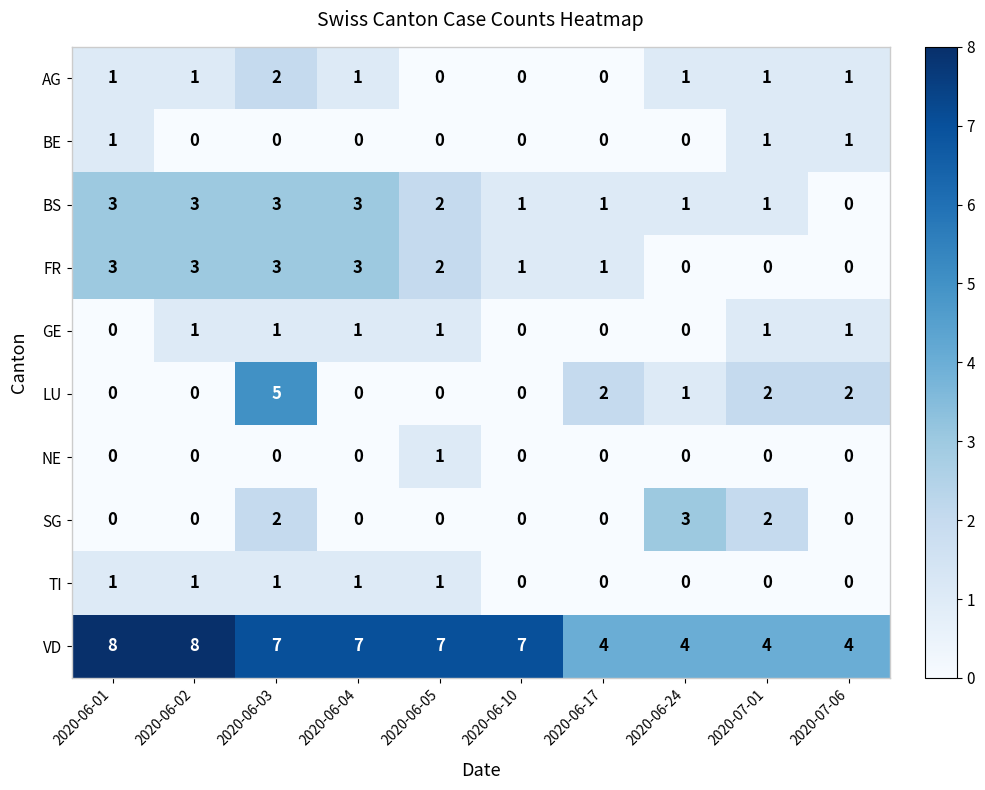

Which series changed the most between 2020-06-02 and 2020-06-17?

VD